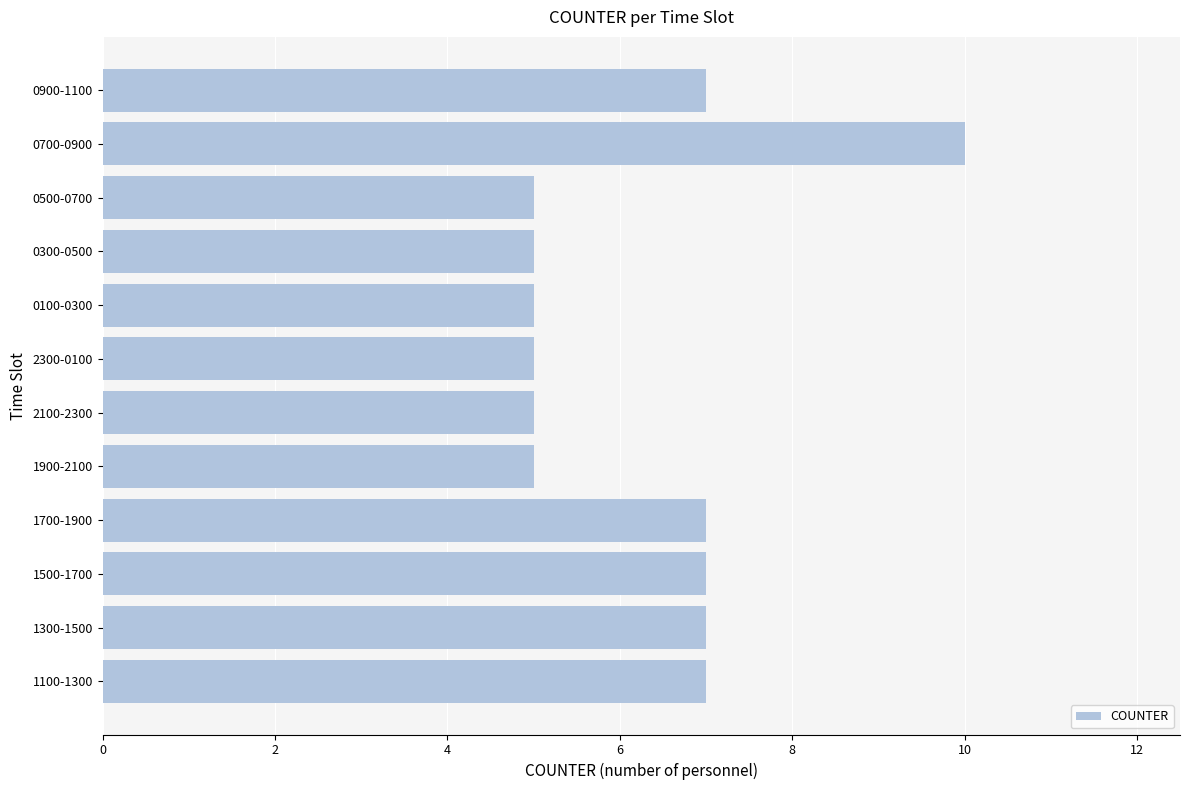

What is the sum of all values?

75